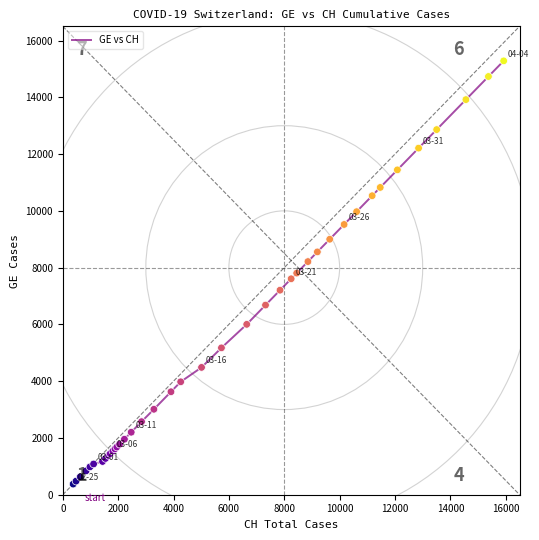

What is the greatest value displayed?

15284